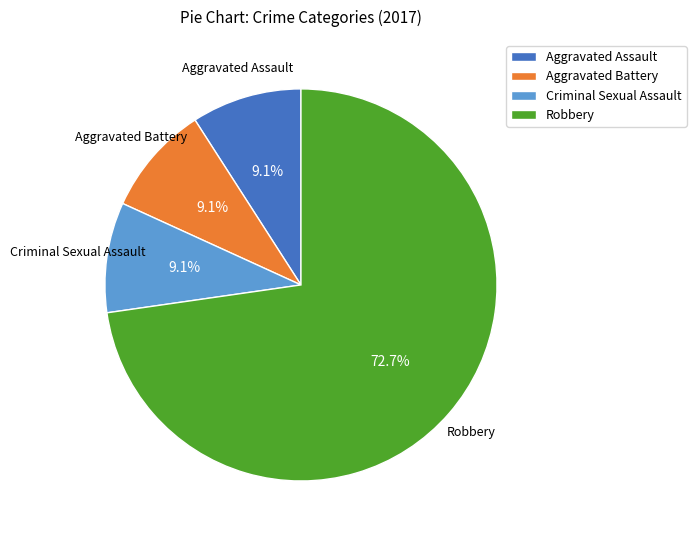

Which slice represents more than half of the pie?

Robbery